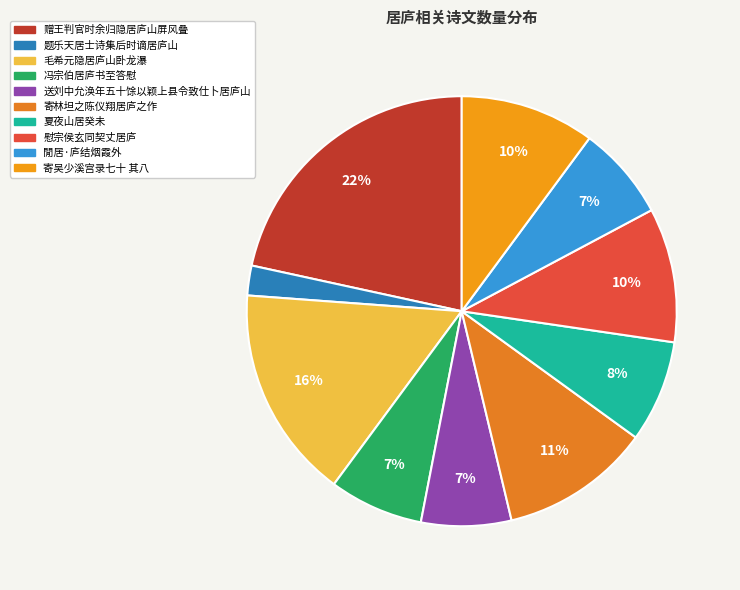

How many segments does this pie chart have?

10